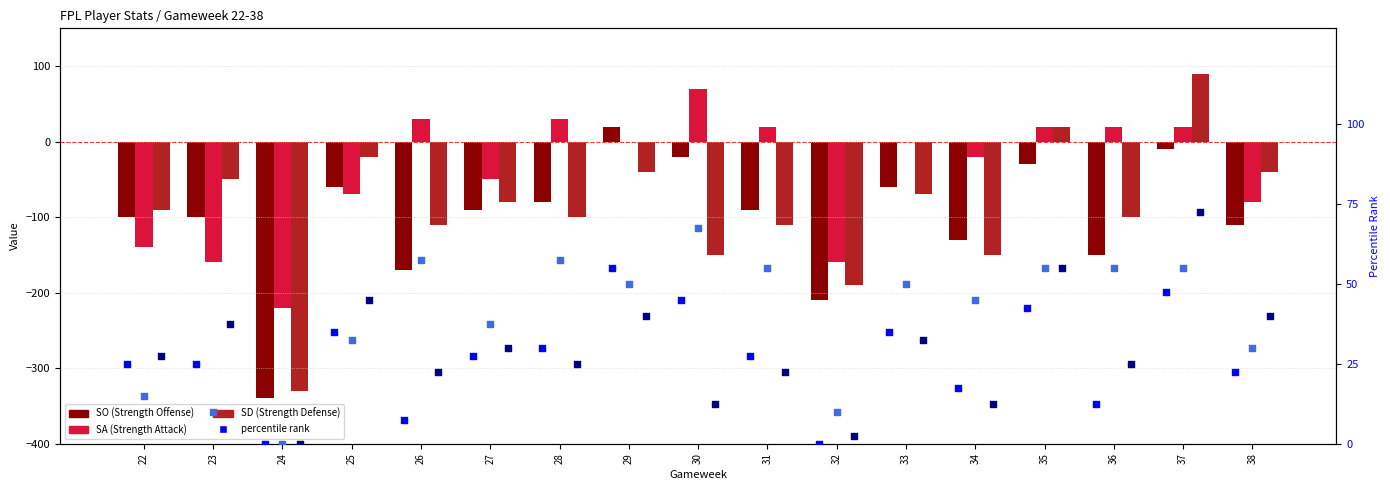

Which series contains the highest Y value?

SD